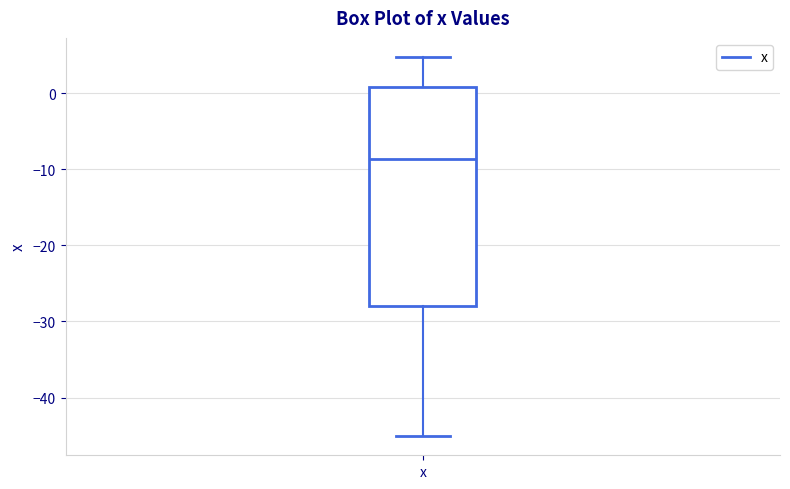

Read this box plot against the y-axis: the position of the median line, the range covered by the box, and the ends of both whiskers. The values are not printed on the chart, so give them approximately, as read against the axis.

median -9, box -28 to 1, whiskers -45 to 5